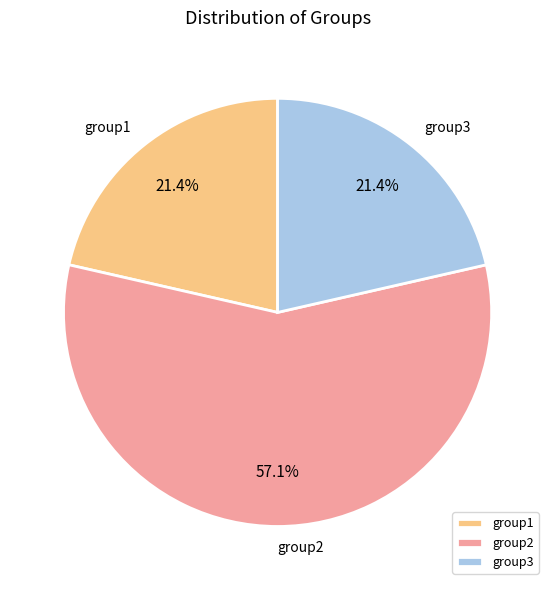

Is there a majority slice in this chart?

Yes